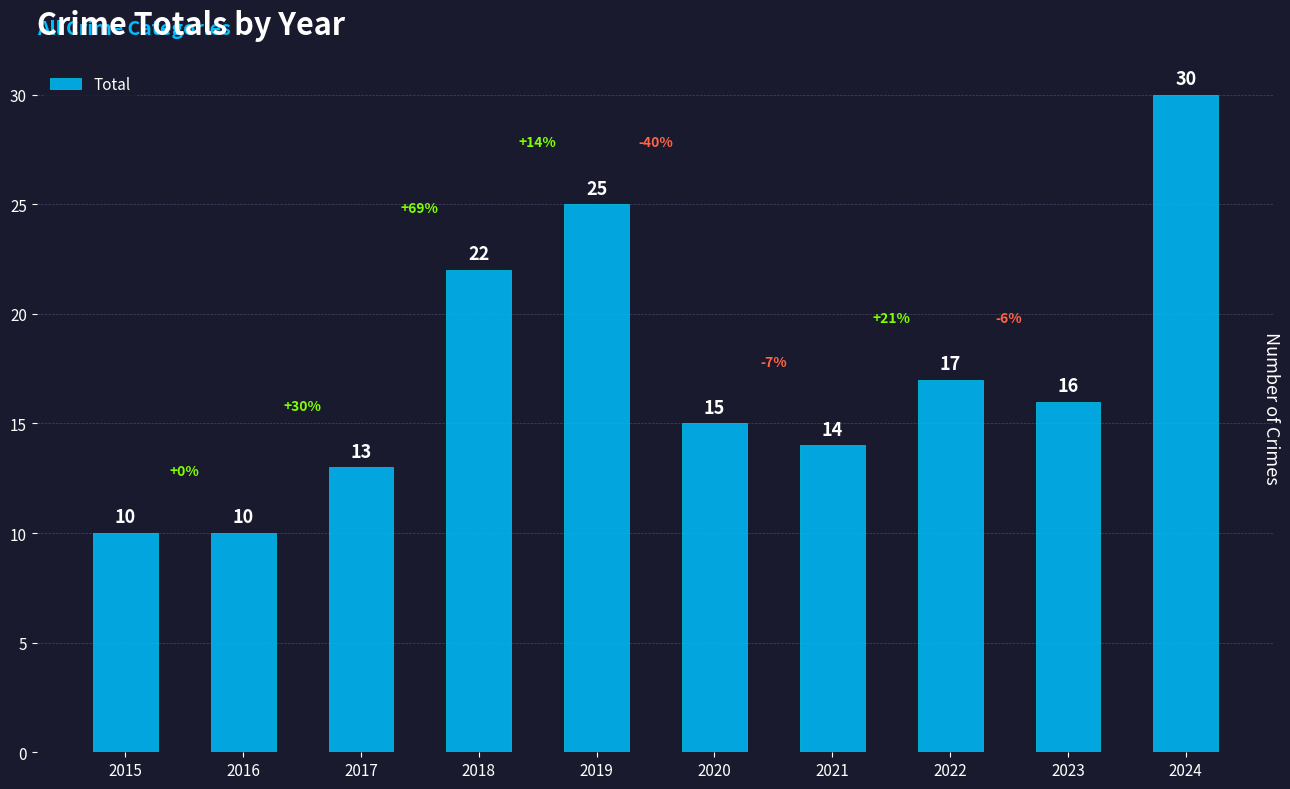

What is the maximum value shown in the chart?

30